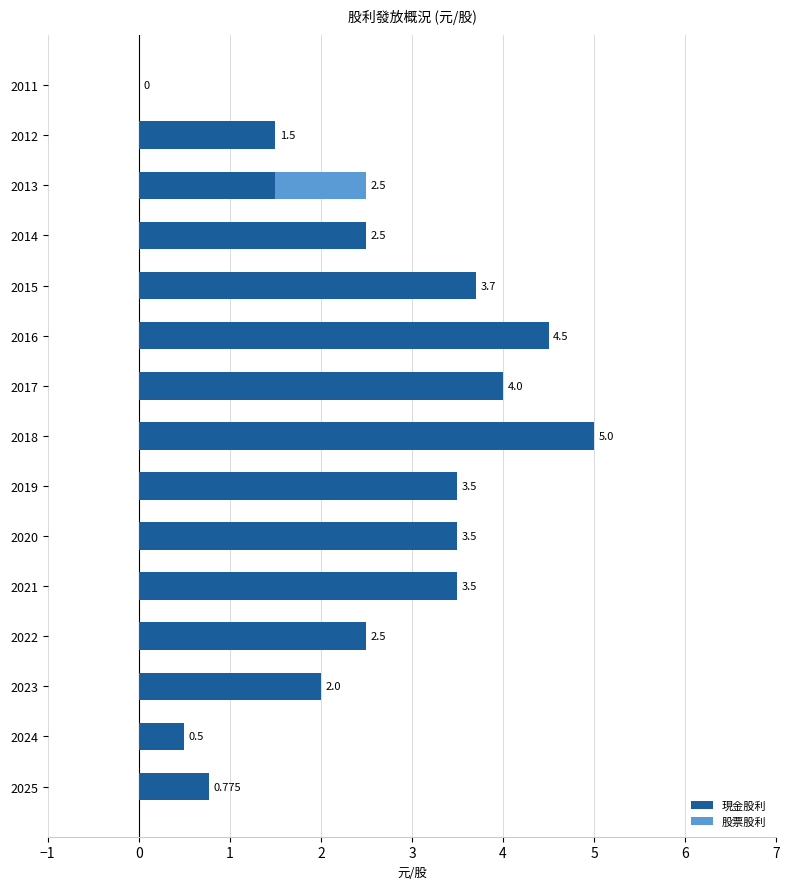

Count the number of data series in this chart.

2